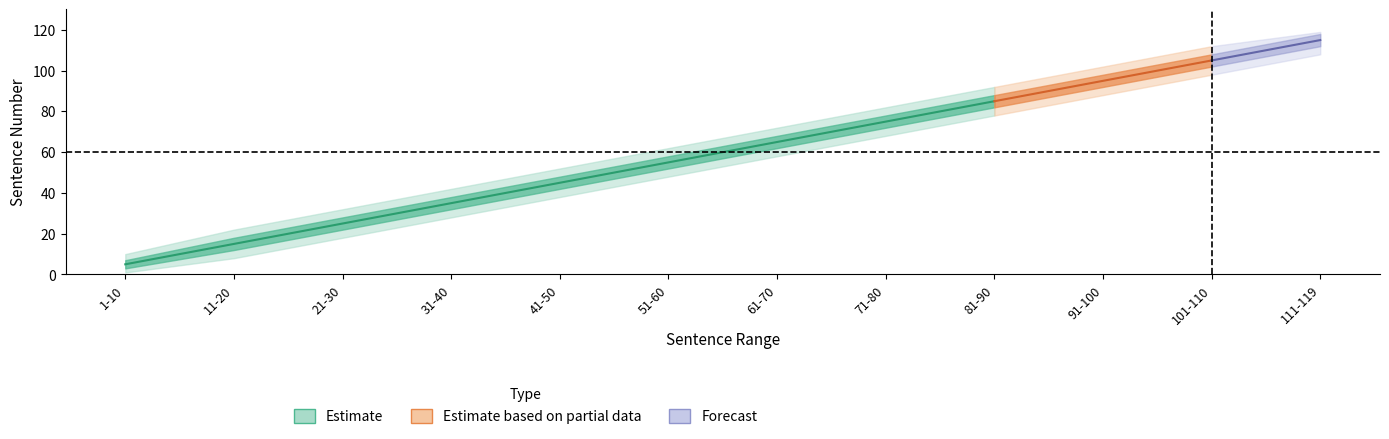

What is the approximate value of upper_50 at 81-90, to the nearest 5?

90